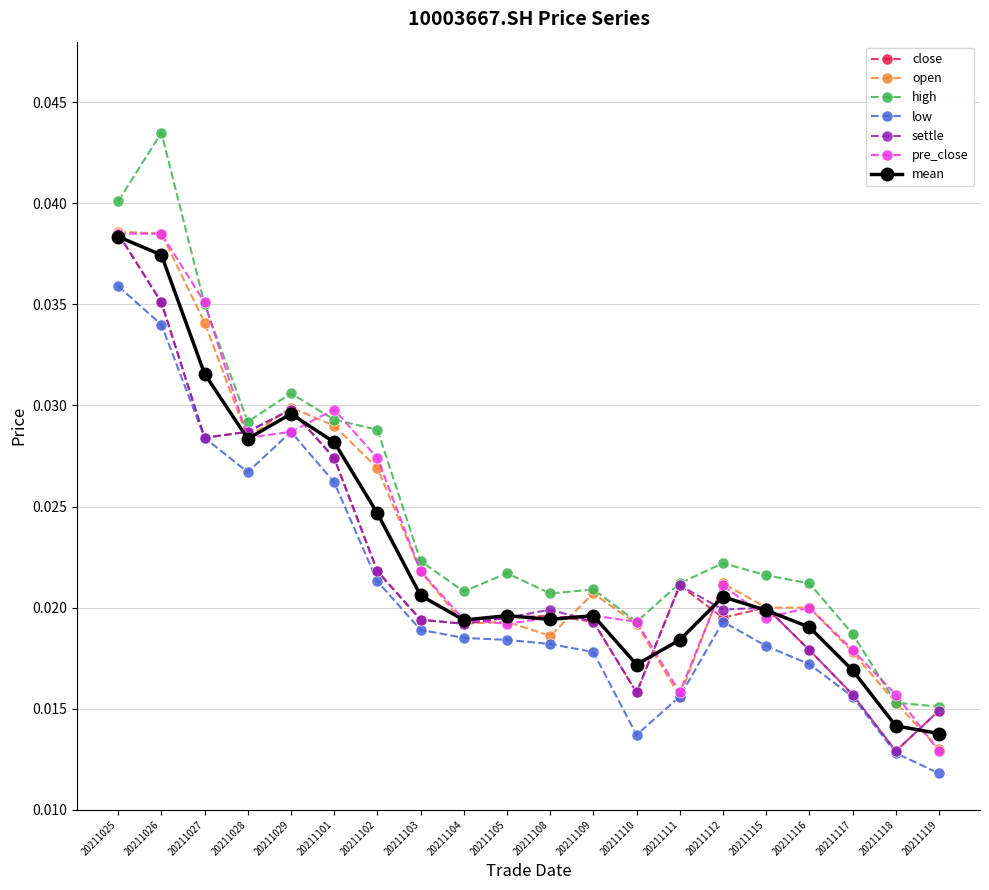

At which category does the chart reach its minimum across all series?

20211119